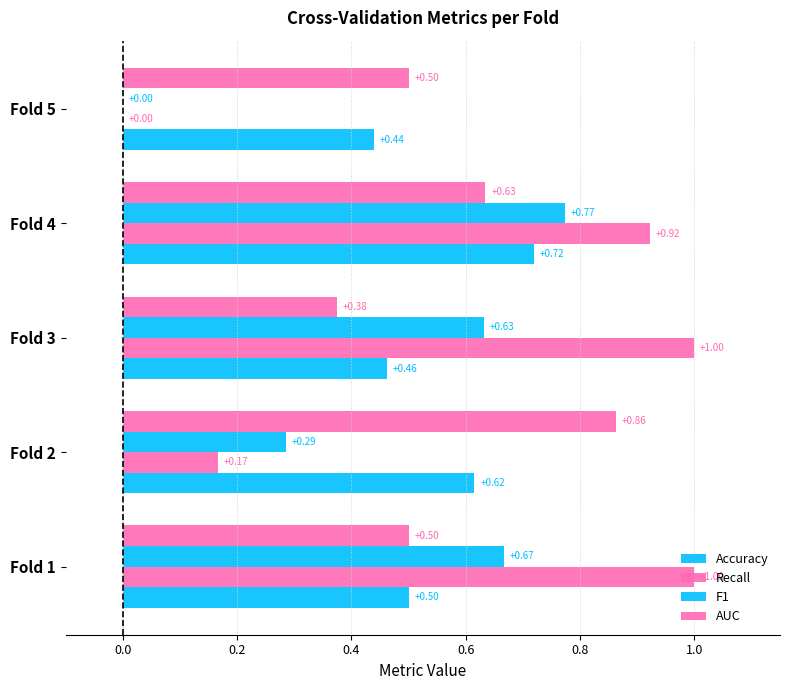

Which series has the largest total across all categories?

Recall